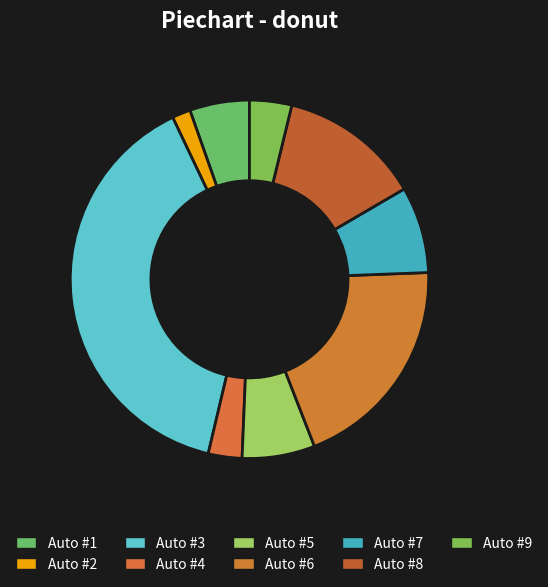

Which slice is the largest?

Auto #3